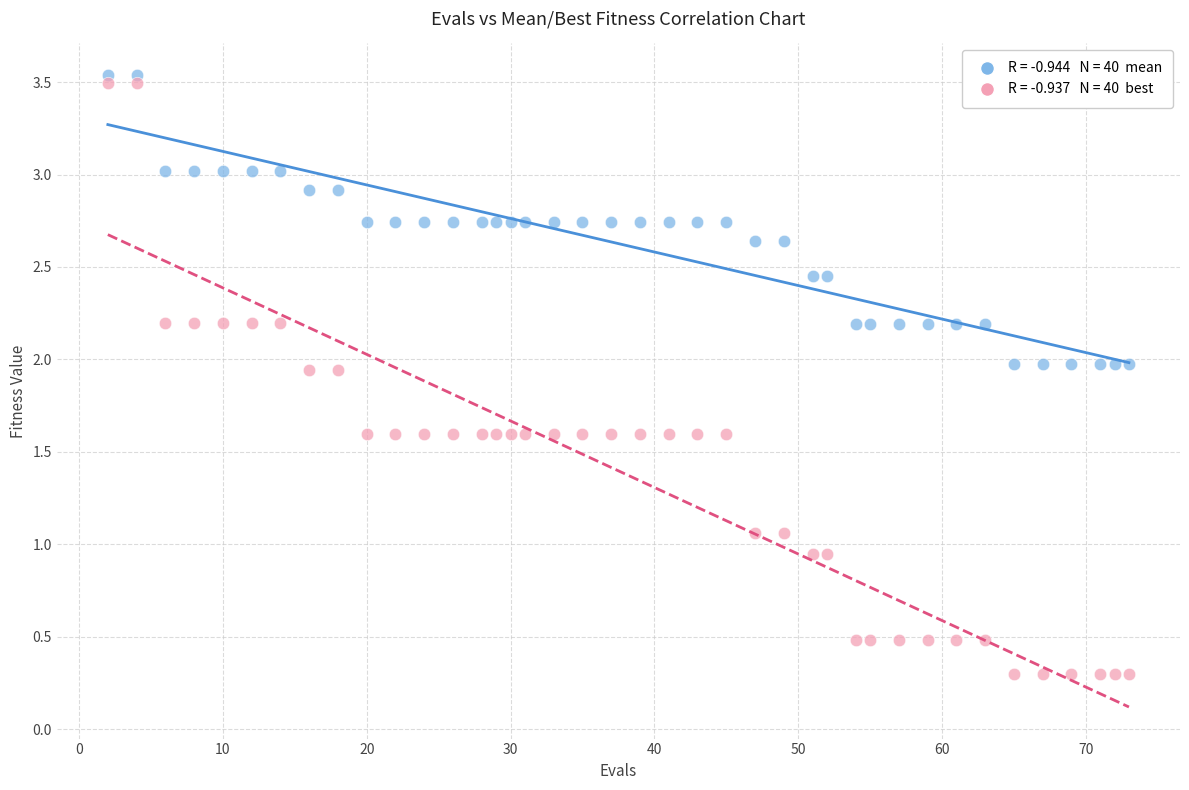

Across all data points, what is the range of Y values (max minus min)?

3.2